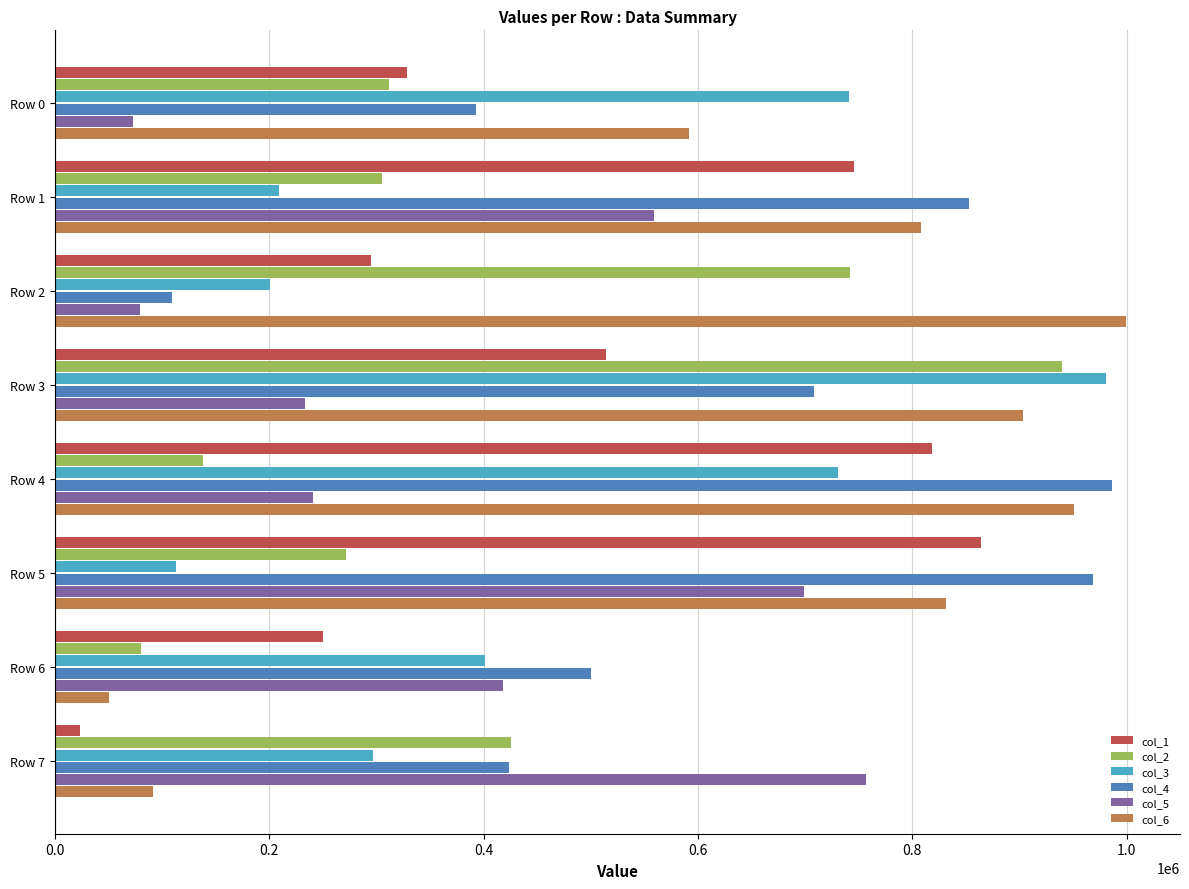

True or false: col_6 has a value of 591692 at Row 0.

True